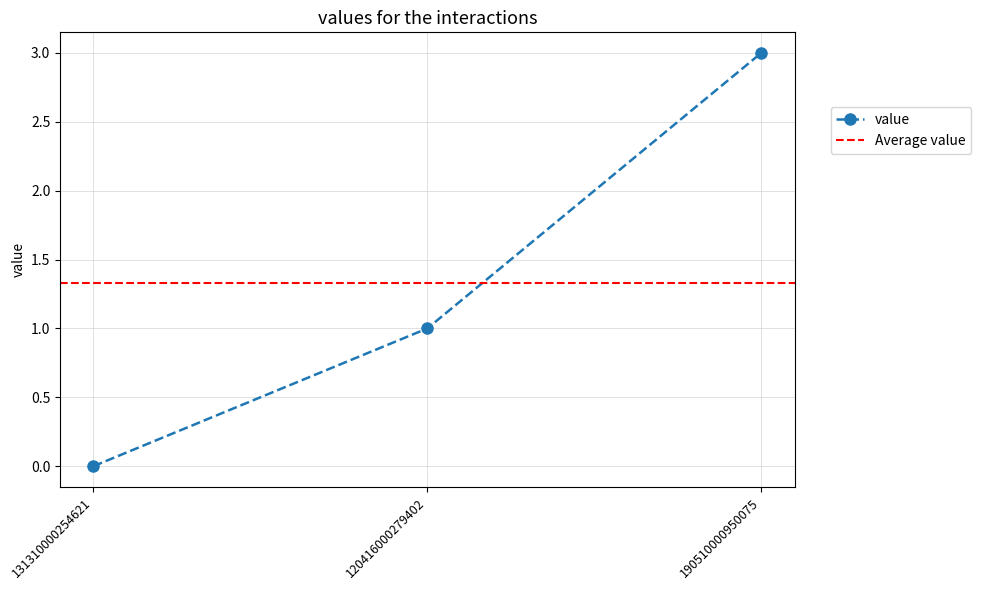

What is the greatest value displayed?

3